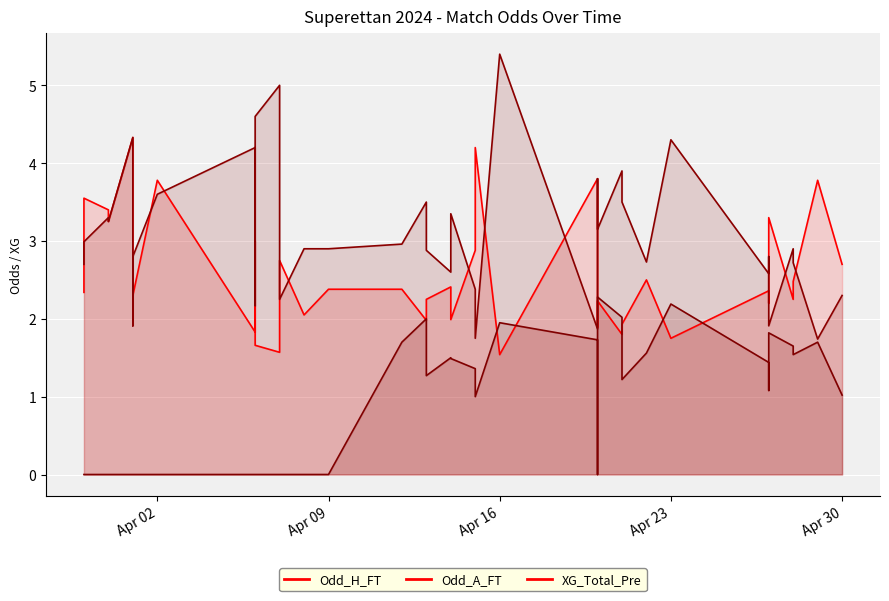

Read the Odd_H_FT value at Apr 02.

3.8